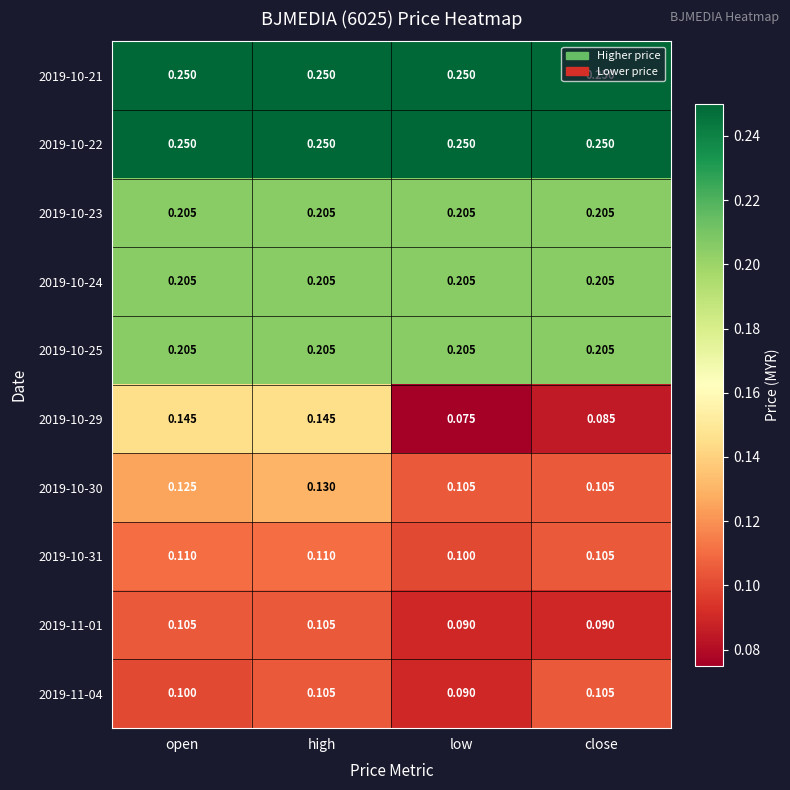

Which category has the lowest value across all series?

low